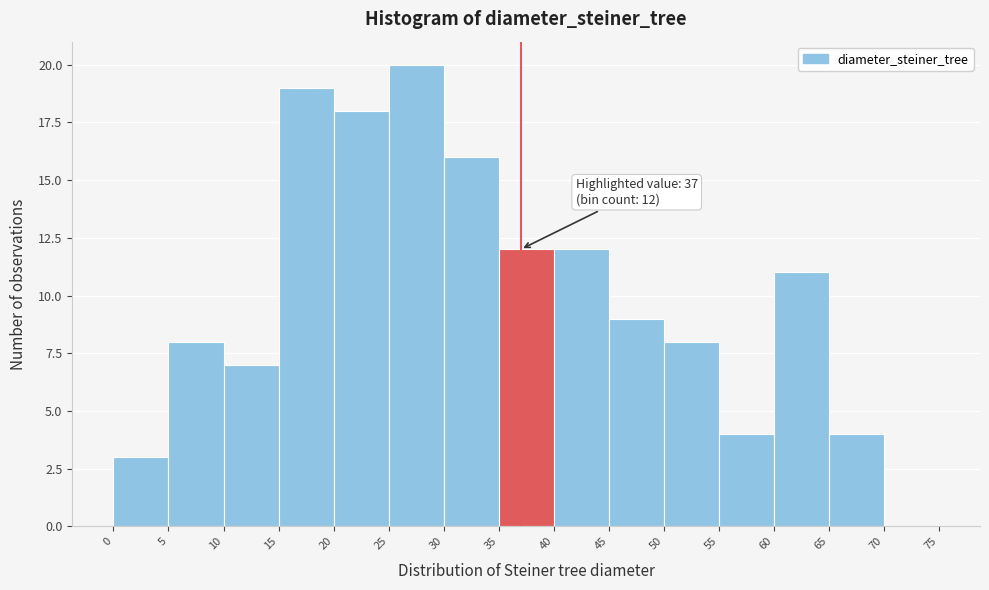

Which range on the x-axis has the tallest bar?

25 to 30